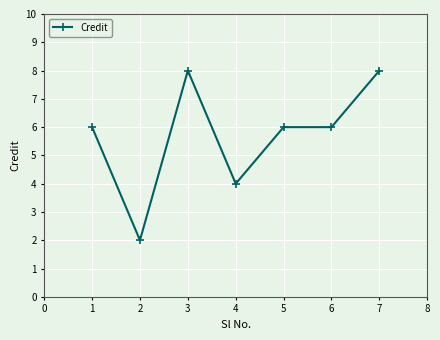

What is the value of the 5th point from the left?

6